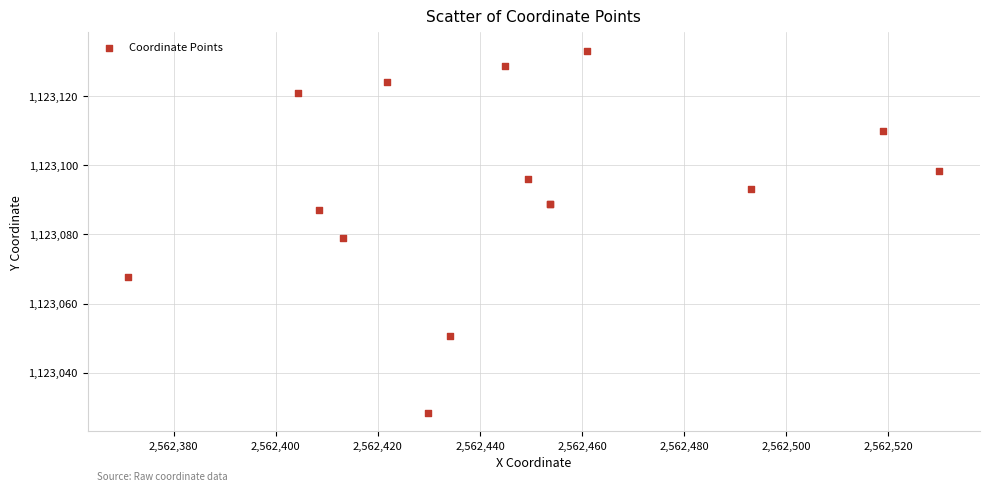

What Y value in the scatter plot is closest to 1123080?

1123078.8